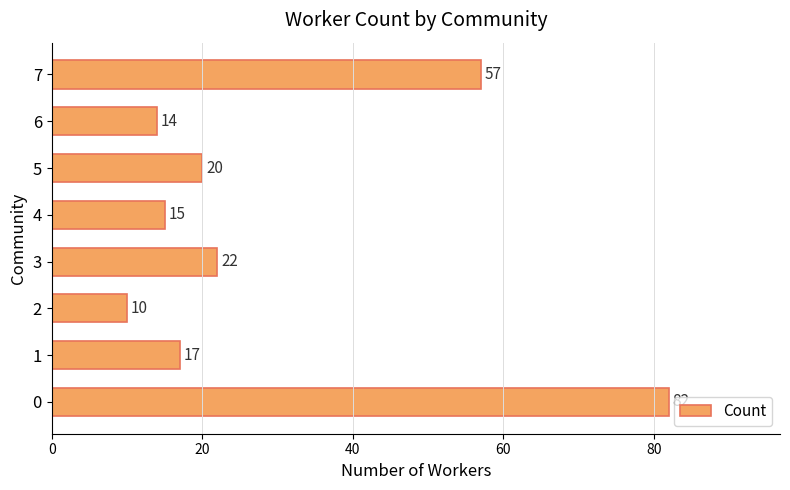

At which label is the value closest to 46?

7